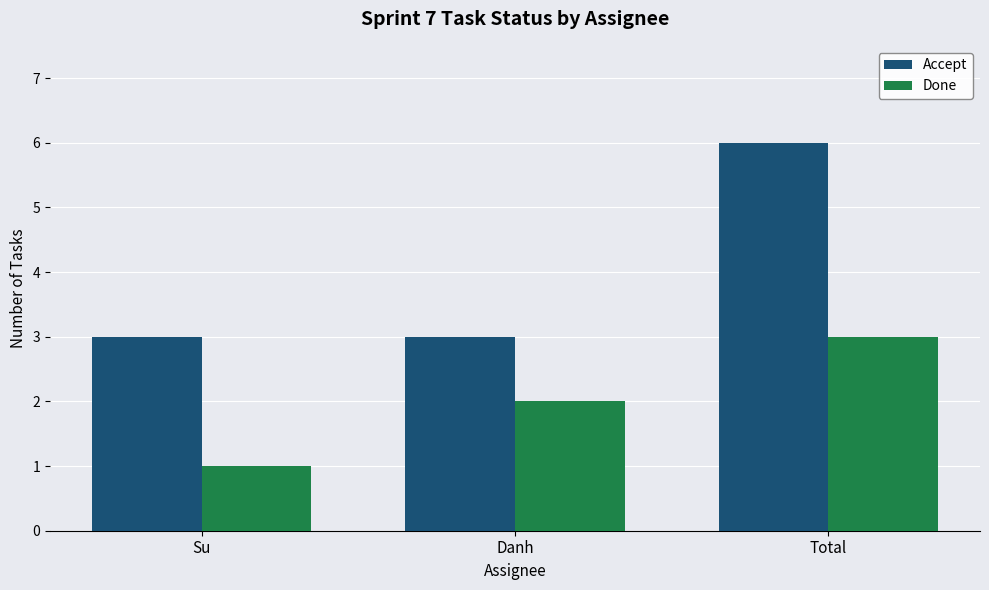

How many bars are there in each group?

2